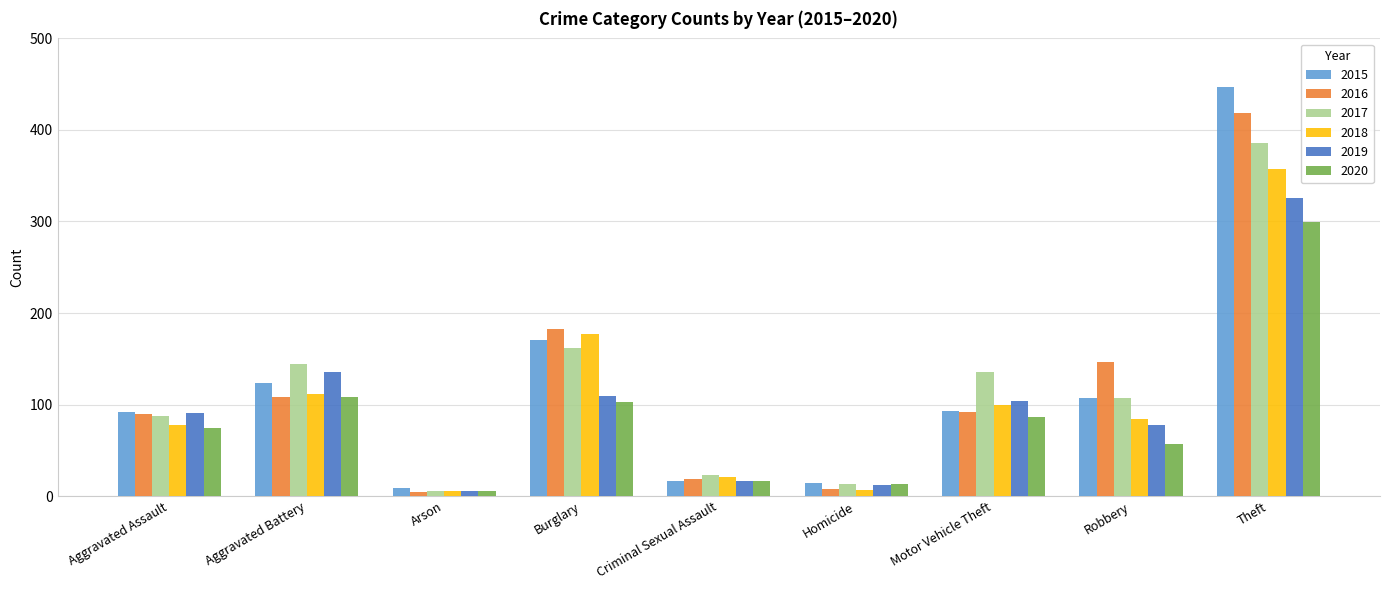

How many values in the 2016 series are below 92?

4